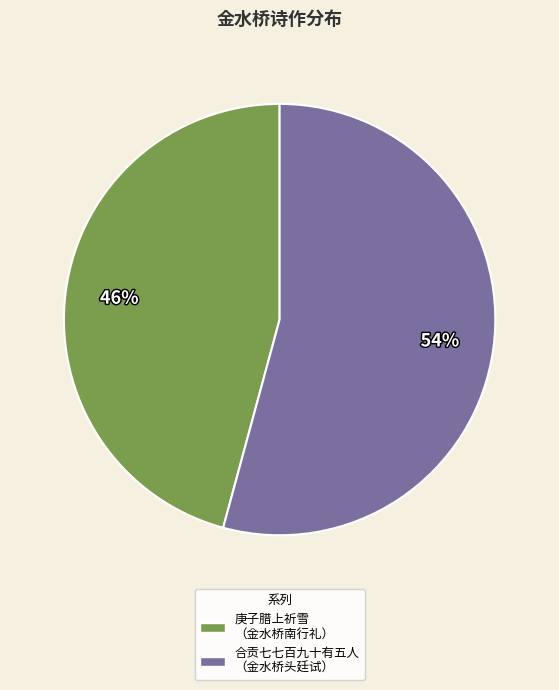

Approximately how many times larger is the value at 合贡七七百九十有五人 （金水桥头廷试） compared to 庚子腊上祈雪 （金水桥南行礼）?

1.2